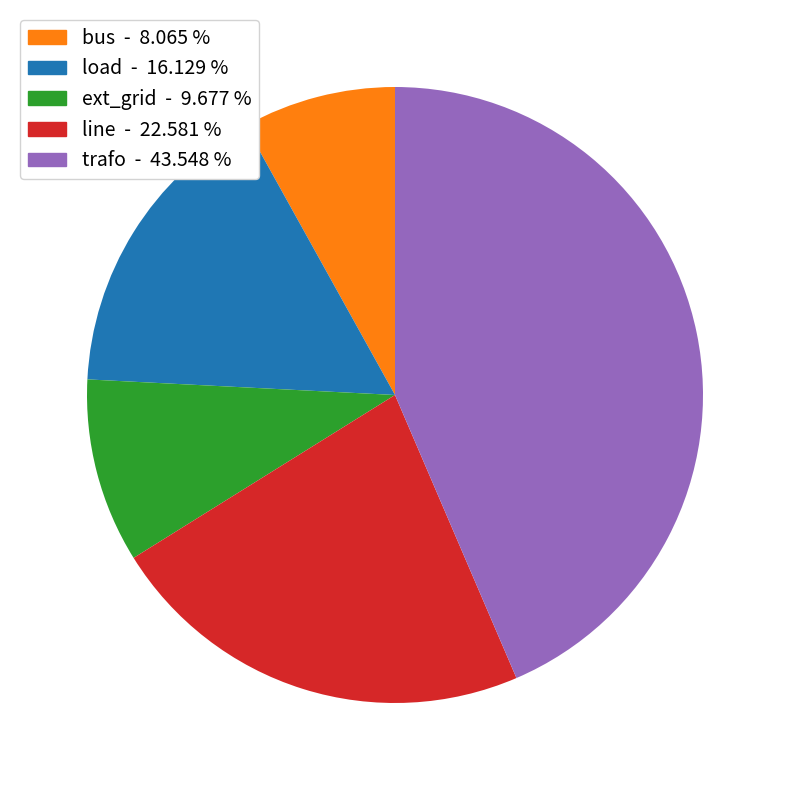

Is there a majority slice in this chart?

No